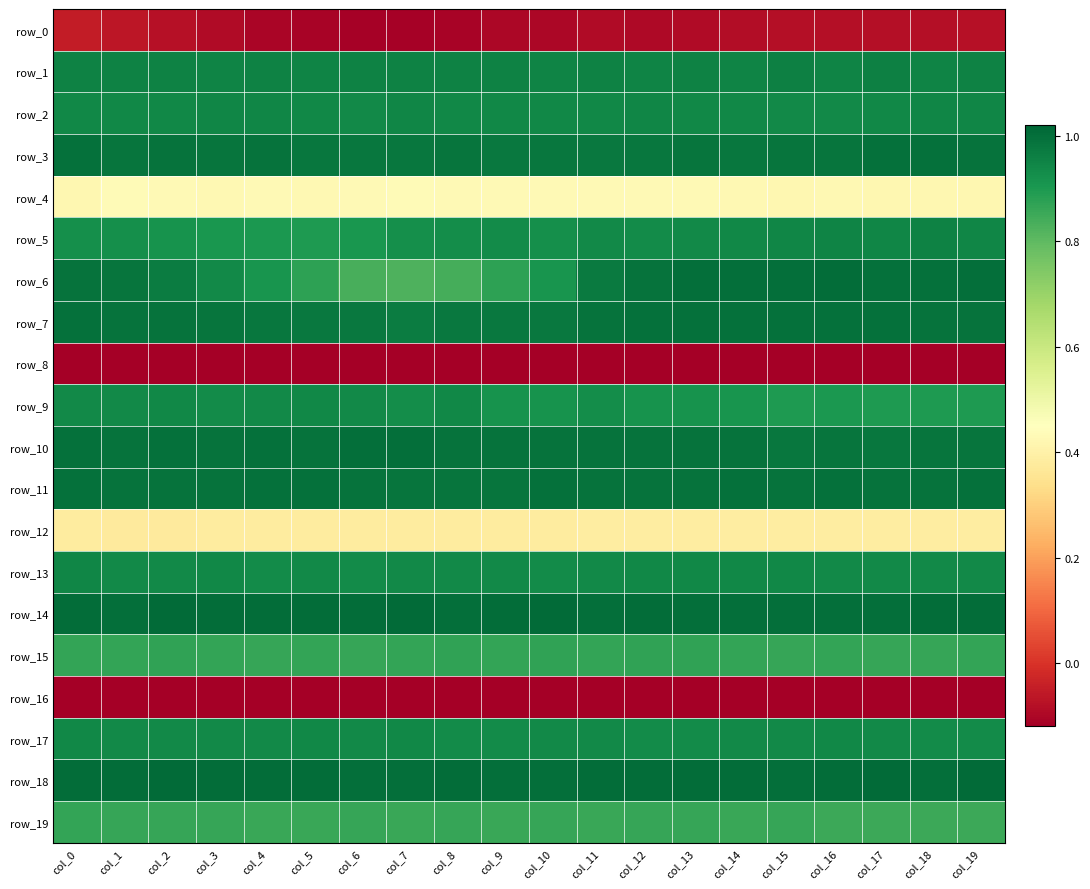

List the labels in order of row_13 value, smallest first.

col_4, col_10, col_6, col_18, col_1, col_19, col_8, col_17, col_16, col_11, col_2, col_7, col_9, col_5, col_3, col_15, col_12, col_14, col_13, col_0